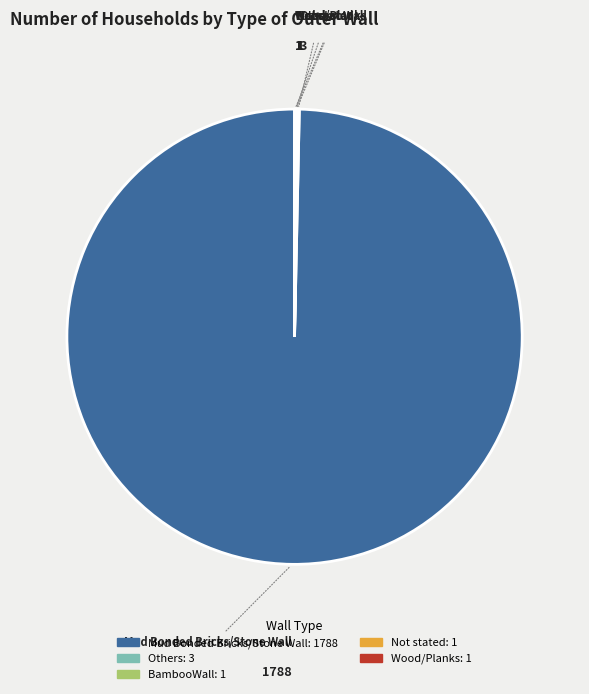

What is the largest slice in the pie chart?

Mud Bonded Bricks/Stone Wall